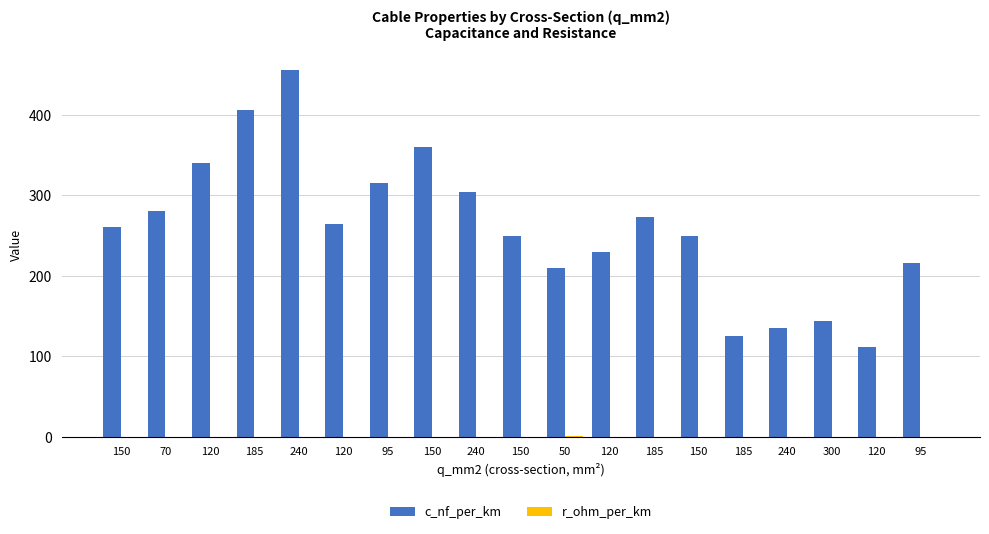

Is it true that r_ohm_per_km equals 0.3 at 120?

True